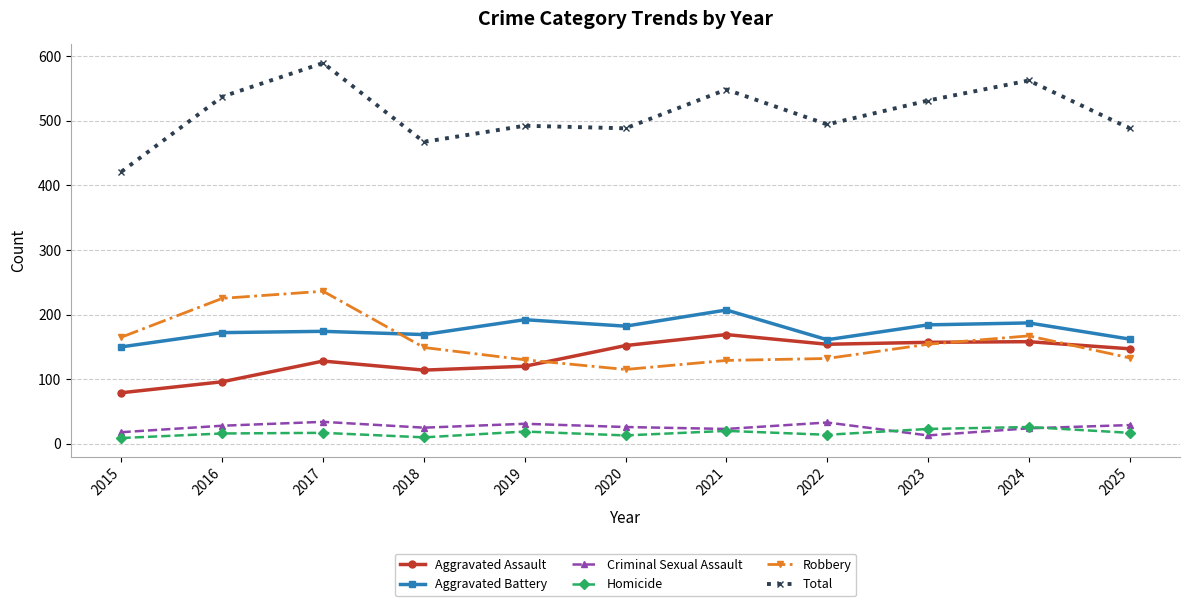

The value of Aggravated Assault at 2021 is 62. True or false?

False